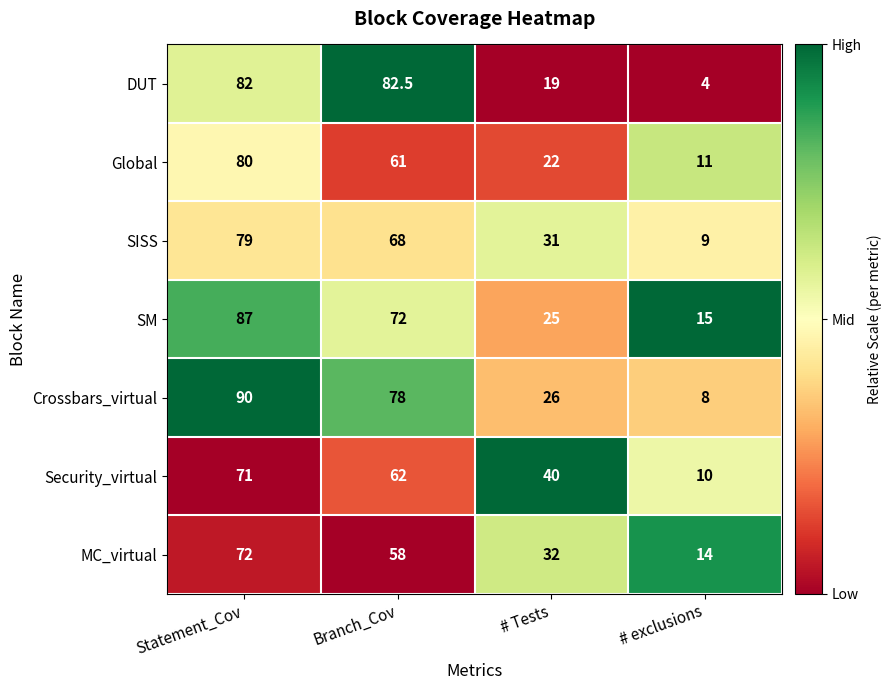

Reading right to left, extract all data points from this chart.

DUT: # exclusions=4.0	# Tests=19.0	Branch_Cov=82.5	Statement_Cov=82.0
Global: # exclusions=11.0	# Tests=22.0	Branch_Cov=61.0	Statement_Cov=80.0
SISS: # exclusions=9.0	# Tests=31.0	Branch_Cov=68.0	Statement_Cov=79.0
SM: # exclusions=15.0	# Tests=25.0	Branch_Cov=72.0	Statement_Cov=87.0
Crossbars_virtual: # exclusions=8.0	# Tests=26.0	Branch_Cov=78.0	Statement_Cov=90.0
Security_virtual: # exclusions=10.0	# Tests=40.0	Branch_Cov=62.0	Statement_Cov=71.0
MC_virtual: # exclusions=14.0	# Tests=32.0	Branch_Cov=58.0	Statement_Cov=72.0